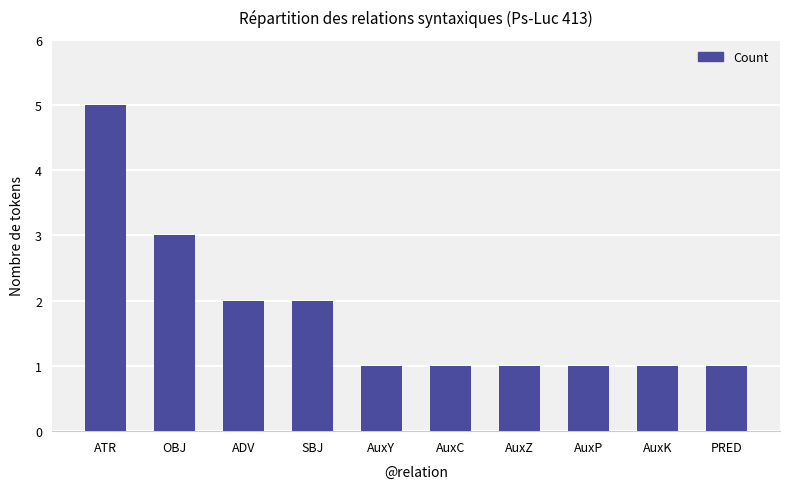

Reading left to right, extract all data points from this chart.

5	3	2	2	1	1	1	1	1	1